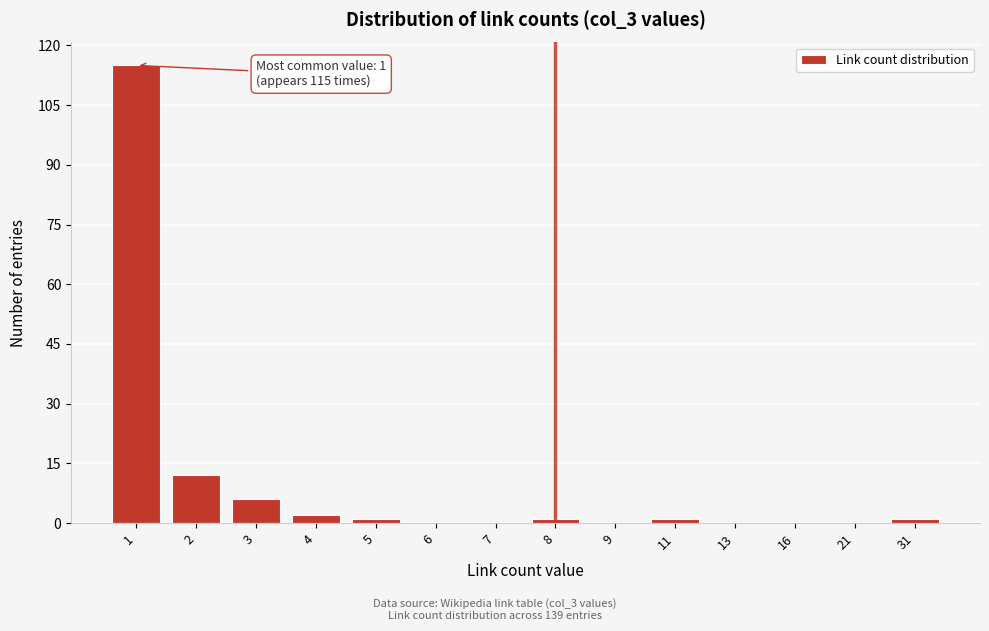

Reading right to left, transcribe all the data shown in this chart.

31=1	21=0	16=0	13=0	11=1	9=0	8=1	7=0	6=0	5=1	4=2	3=6	2=12	1=115